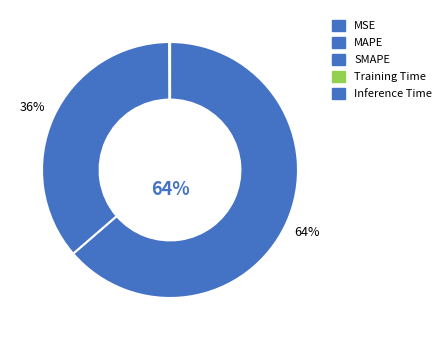

How many segments does this pie chart have?

5